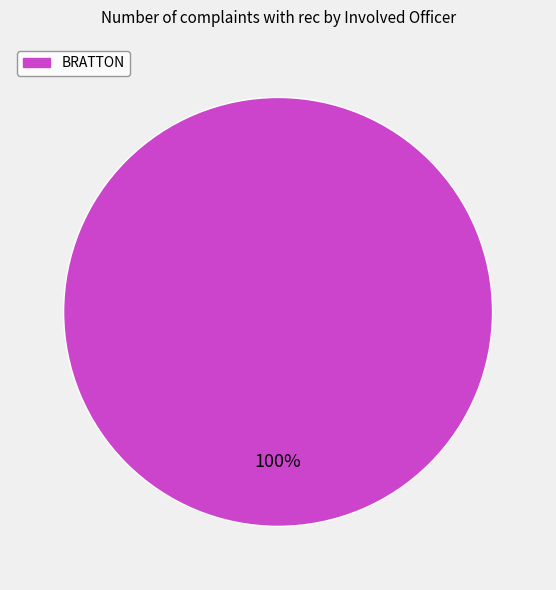

Is it true that BRATTON is 90% of the pie?

False